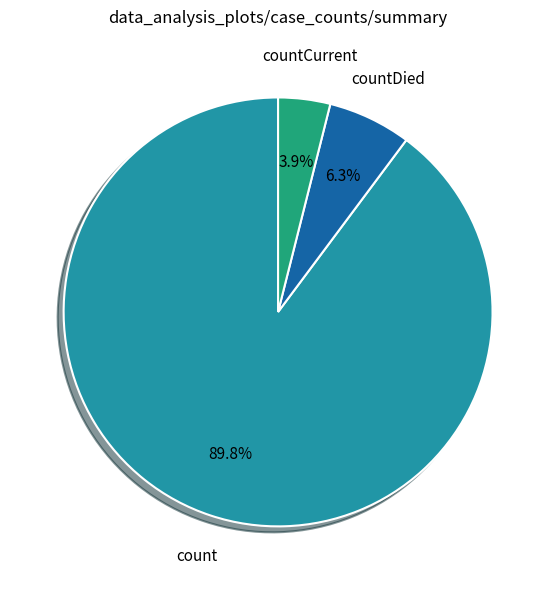

What is the ratio of the value at countDied to the value at countCurrent?

1.6